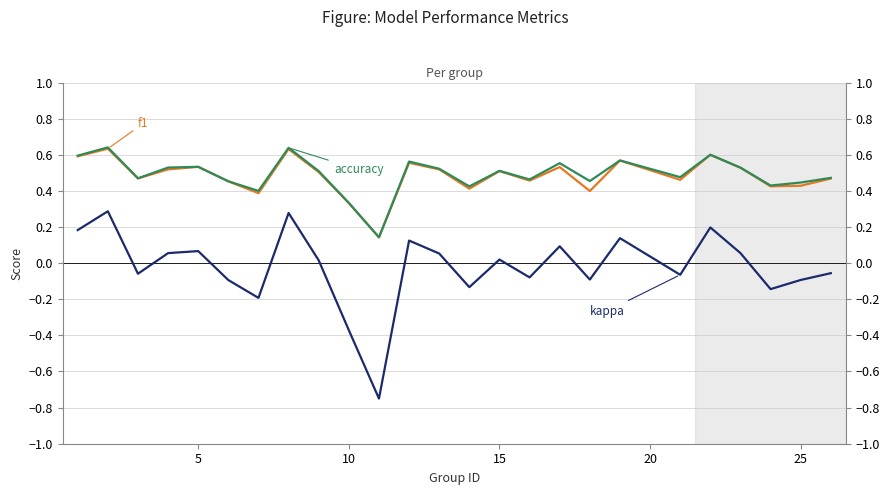

How many lines are shown in the chart?

3